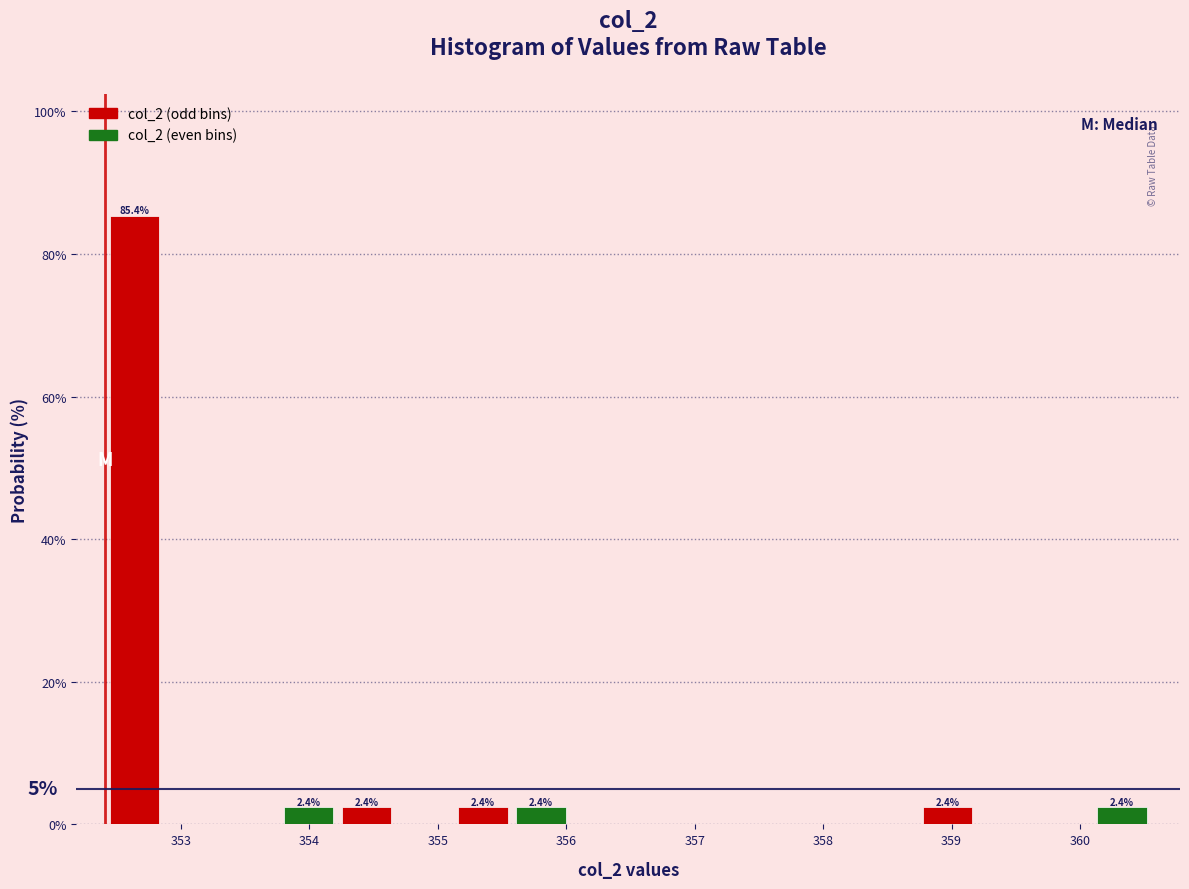

Which range on the x-axis has the tallest bar?

352.4 to 352.9